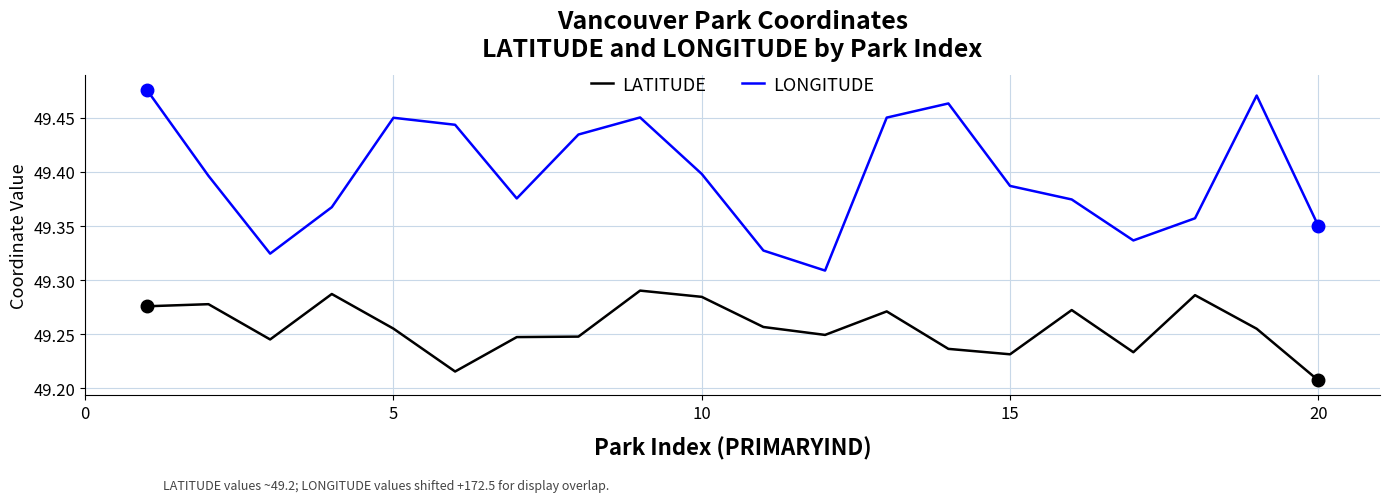

What is the sum of all LONGITUDE values?

987.9